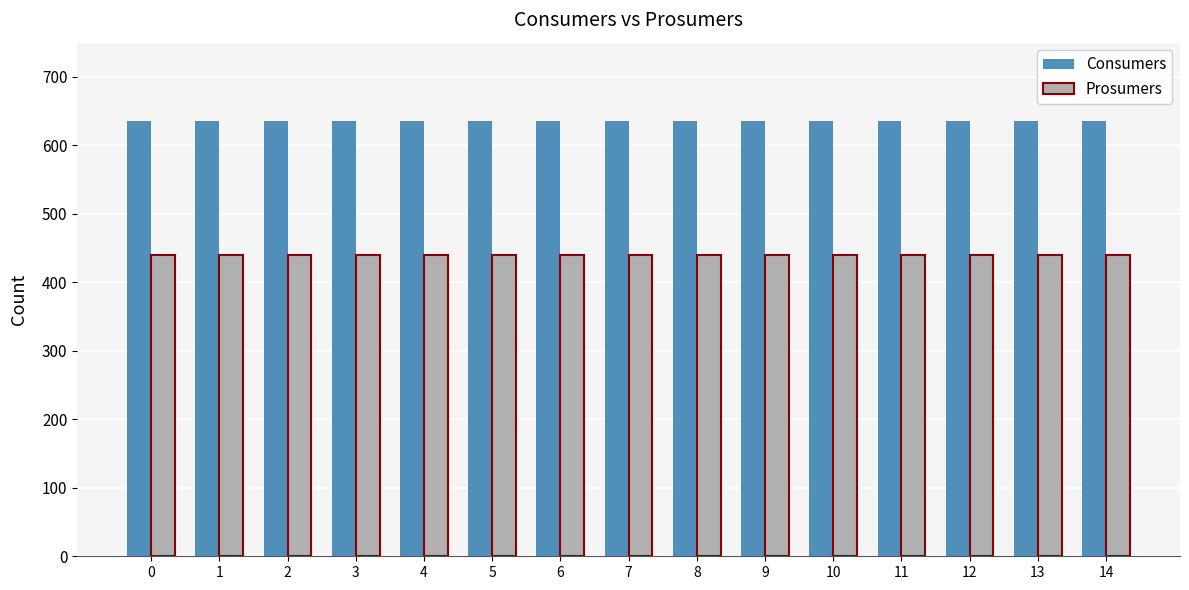

What is the value of the Prosumers bar at the 12th from the left?

440